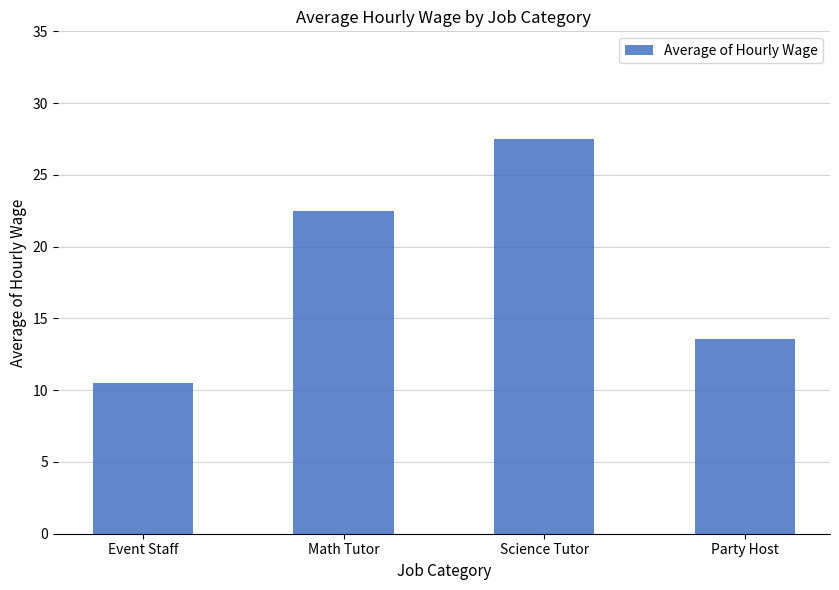

What is the change in value from Event Staff to Math Tutor?

+12.0